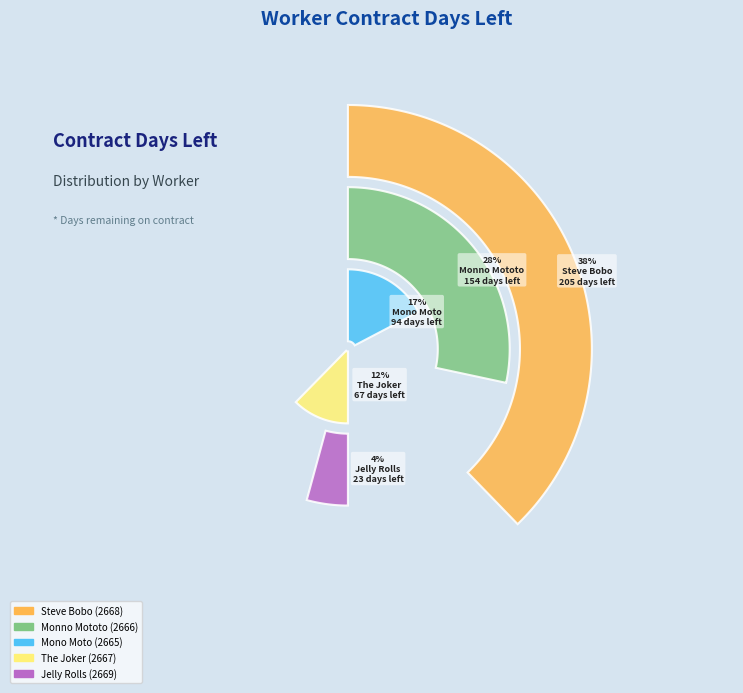

How many segments does this pie chart have?

5